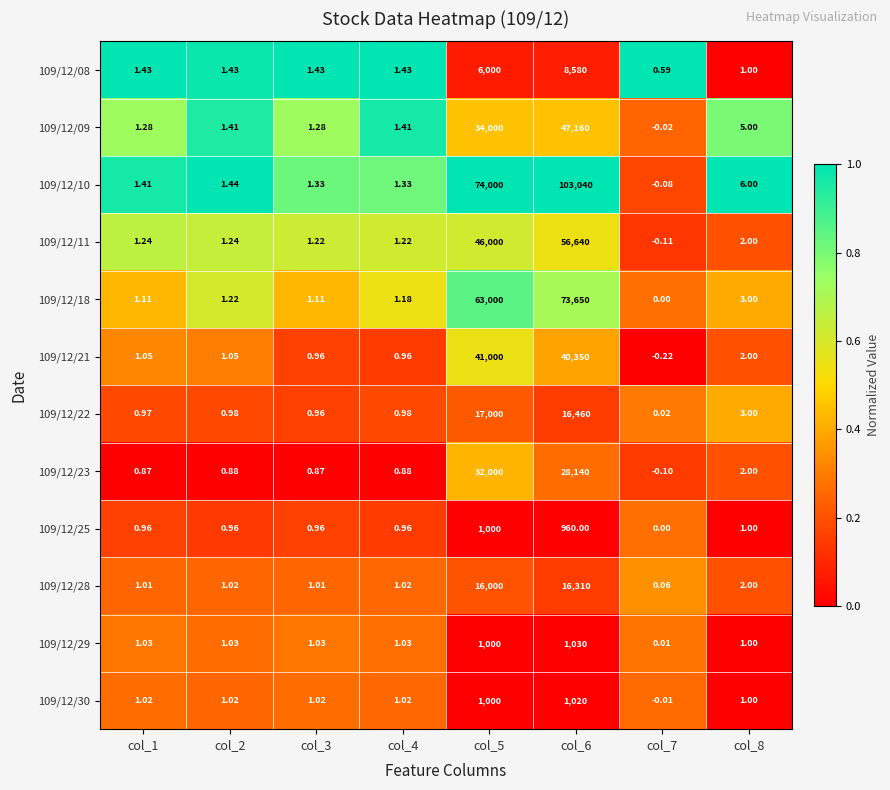

Is the value of 109/12/18 at col_7 greater than the value of 109/12/25 at col_6?

No